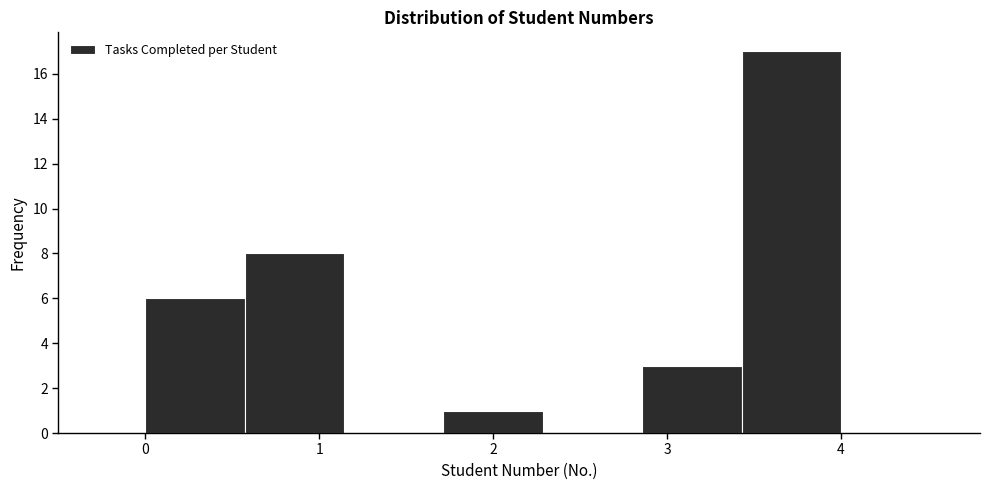

Reading left to right, list every bar in this chart as the range it spans on the x-axis followed by its height. Neither the bar edges nor the heights are printed on the chart, so give them approximately, as read against the axes.

0.0 to 0.6: 6
0.6 to 1.1: 8
1.1 to 1.7: 0
1.7 to 2.3: 1
2.3 to 2.9: 0
2.9 to 3.4: 3
3.4 to 4.0: 17